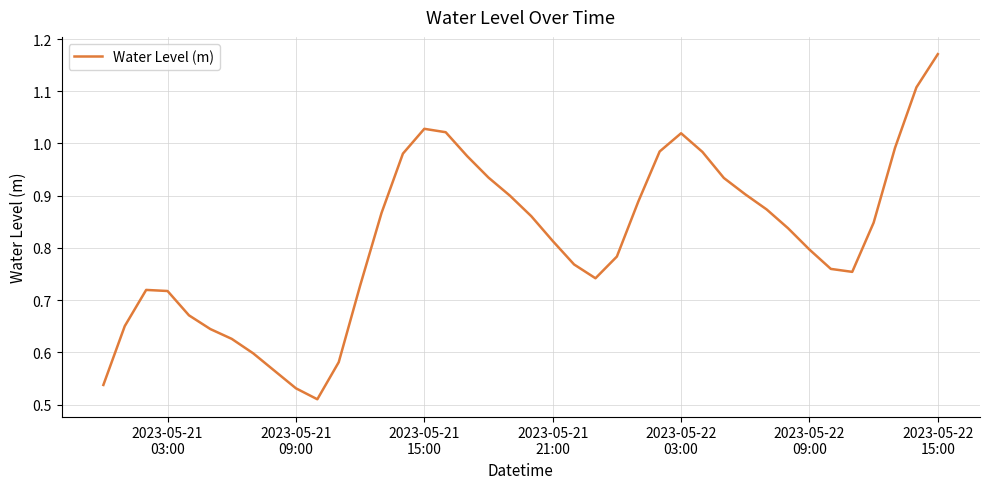

Does the chart display data point markers on the line(s)?

No